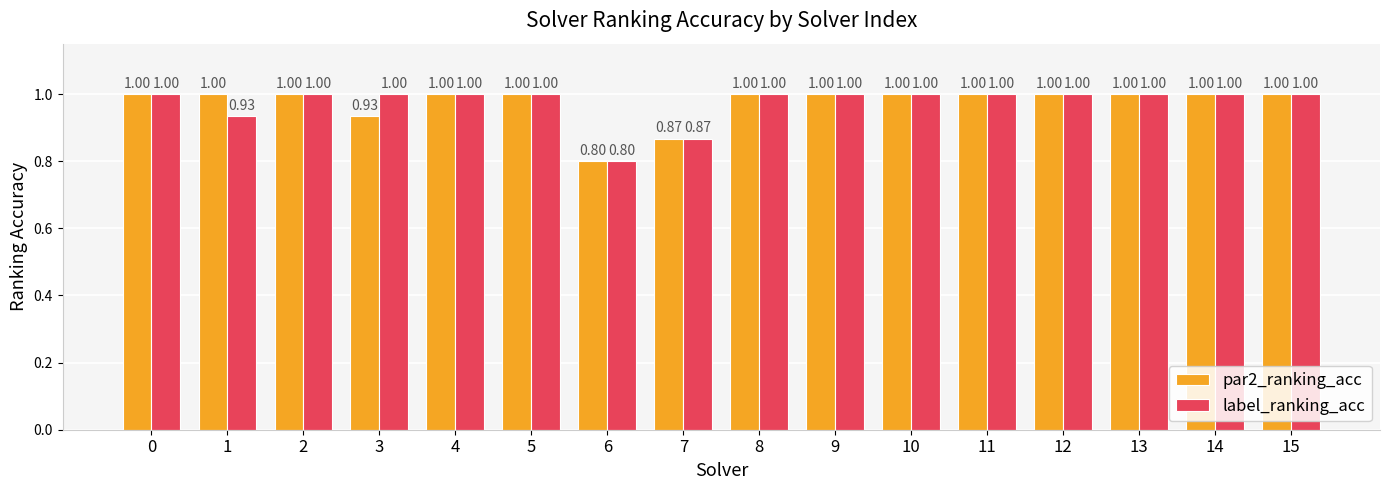

What is the total value across all series at 7?

1.7